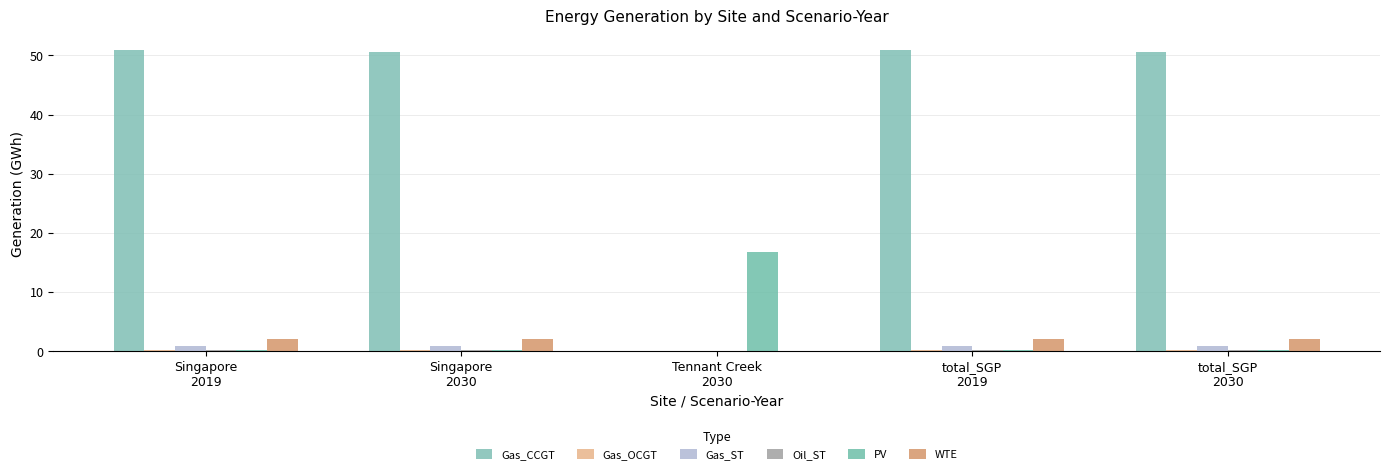

What is the spread (max minus min) of values at Tennant Creek
2030?

16.7